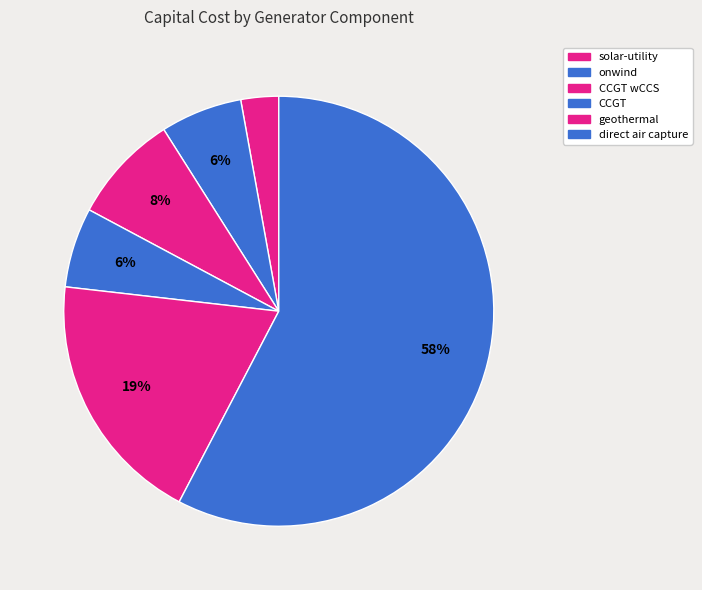

How many slices are in this pie chart?

6